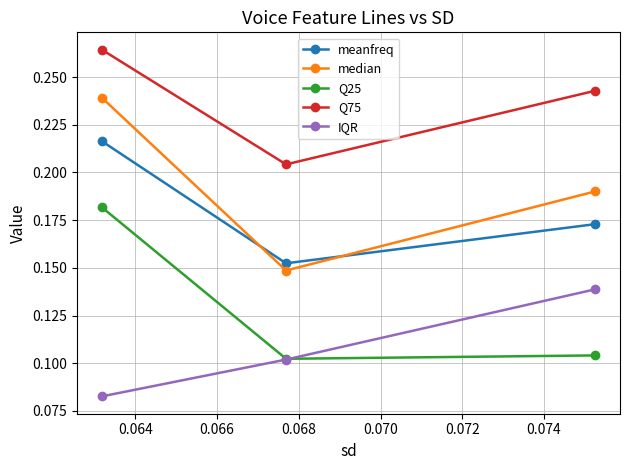

Which series has the widest spread of values?

median